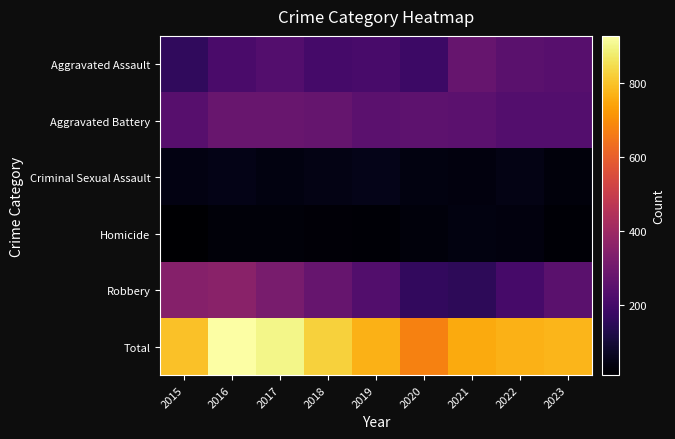

Count the number of categories in the chart.

9